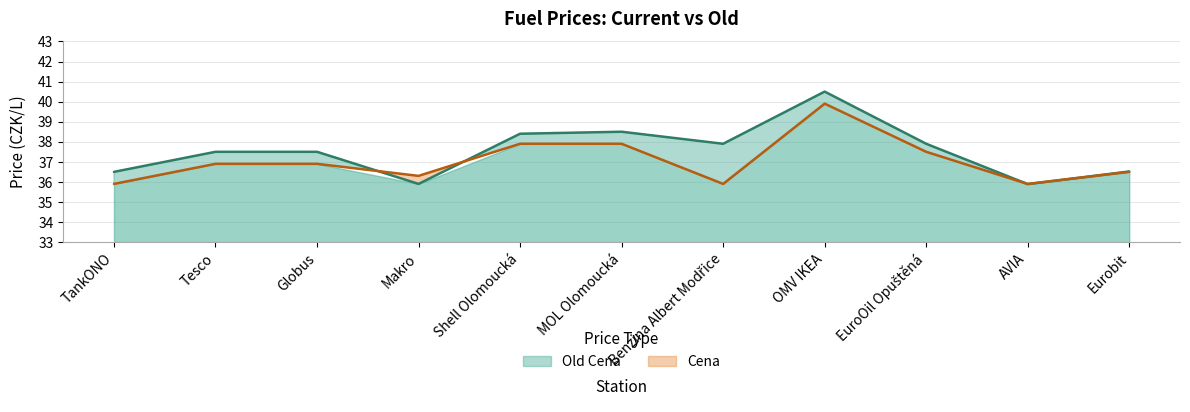

Which series changed the most between Makro and Benzina Albert Modřice?

Old Cena